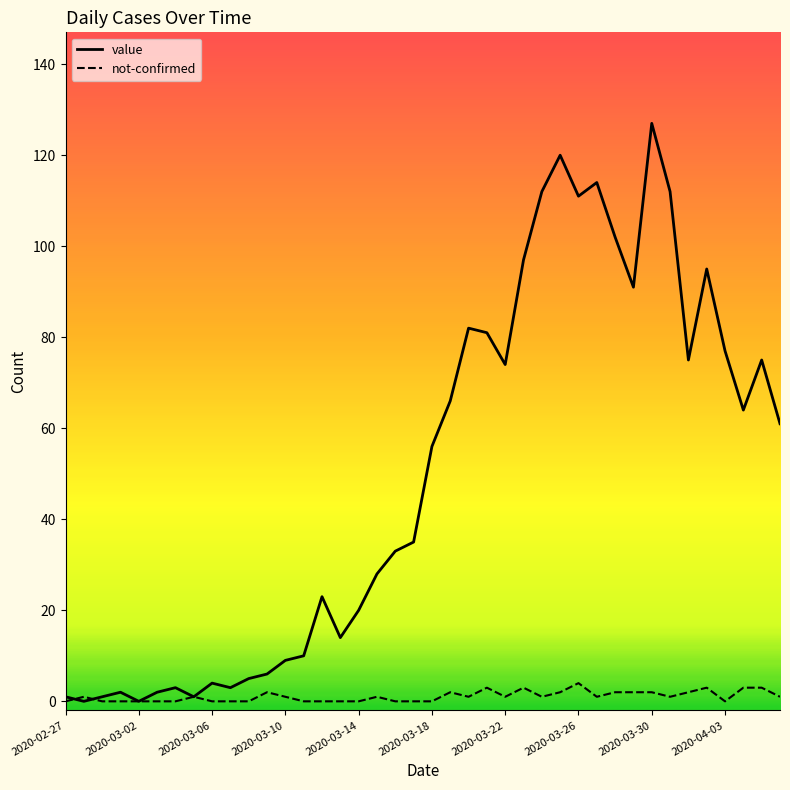

List the series in order of their overall mean, lowest first.

not-confirmed, value